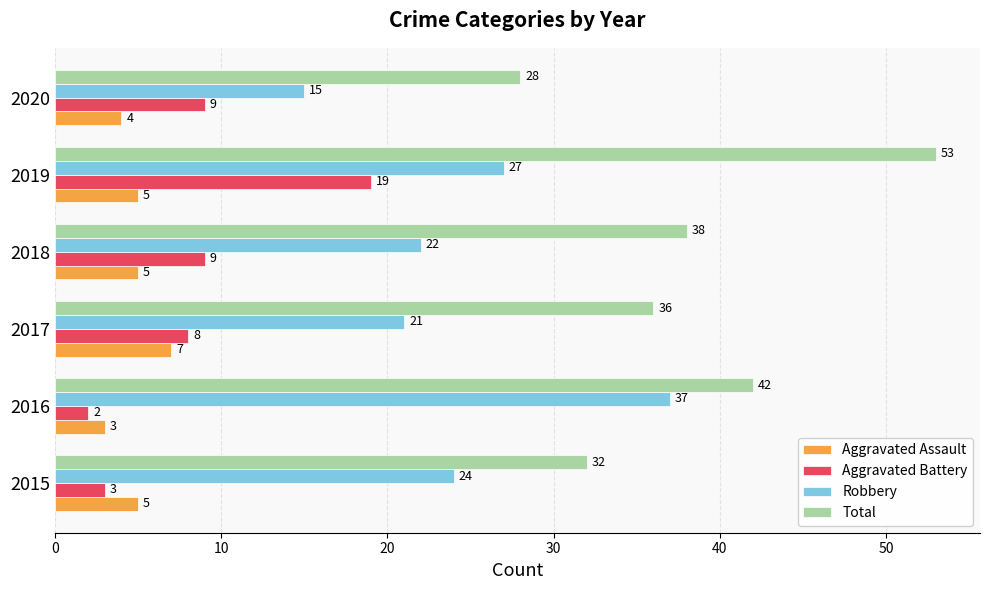

The value of Total at 2020 is 28. True or false?

True